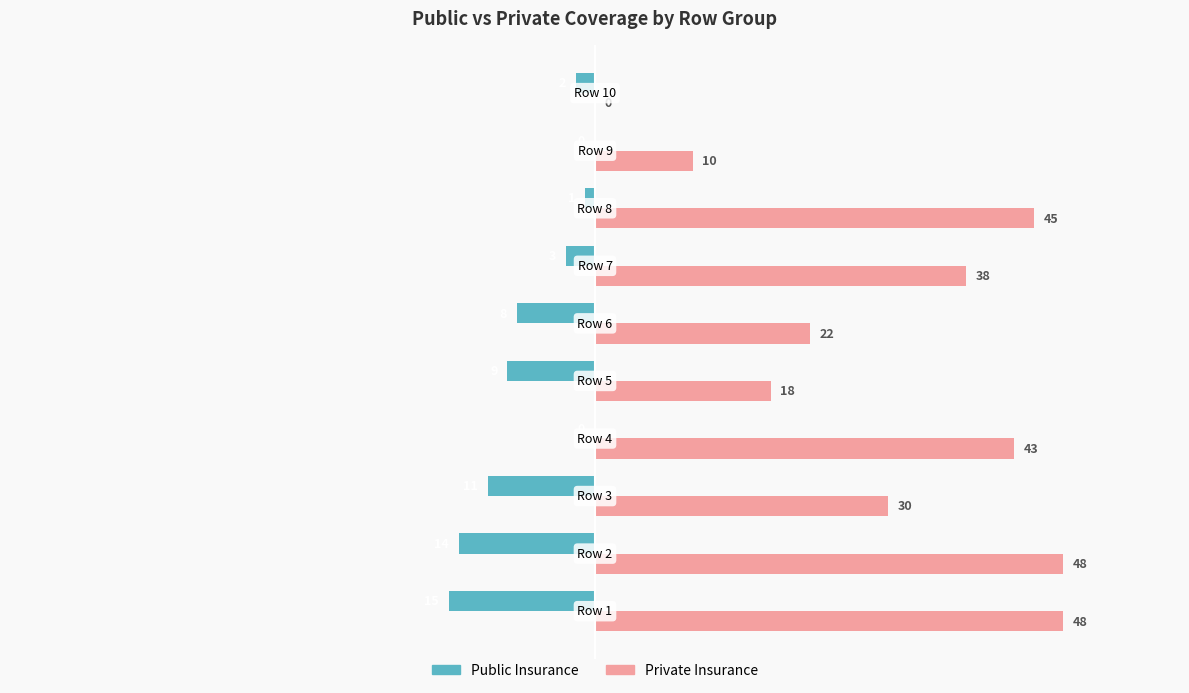

How many positive values does the Private Insurance series have?

9